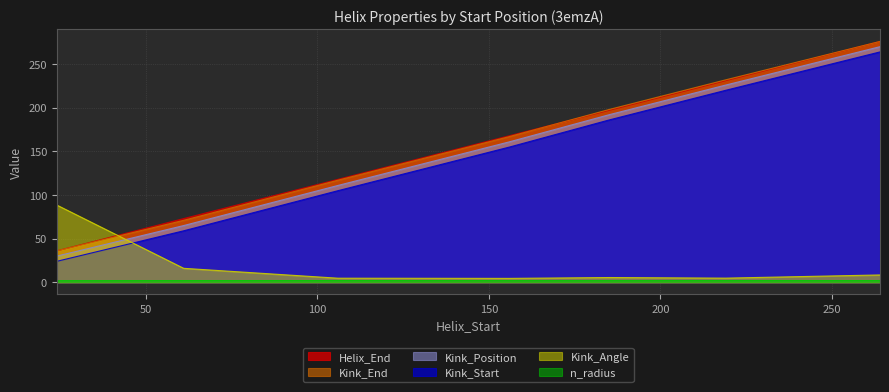

What is the value of the Helix_End point at the 6th from the left?

231.0